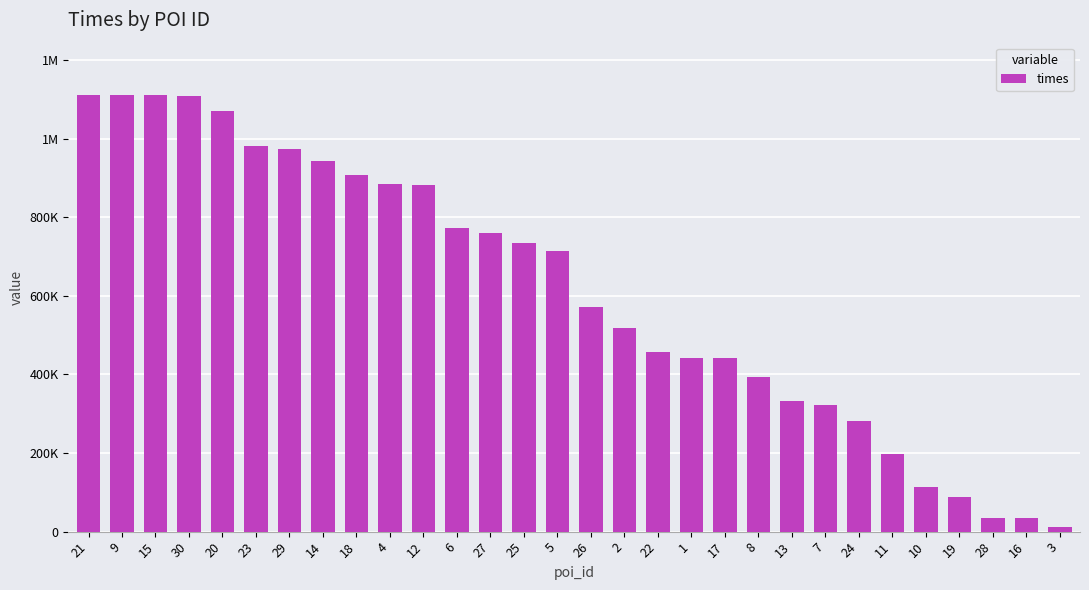

Are the bars horizontal?

No